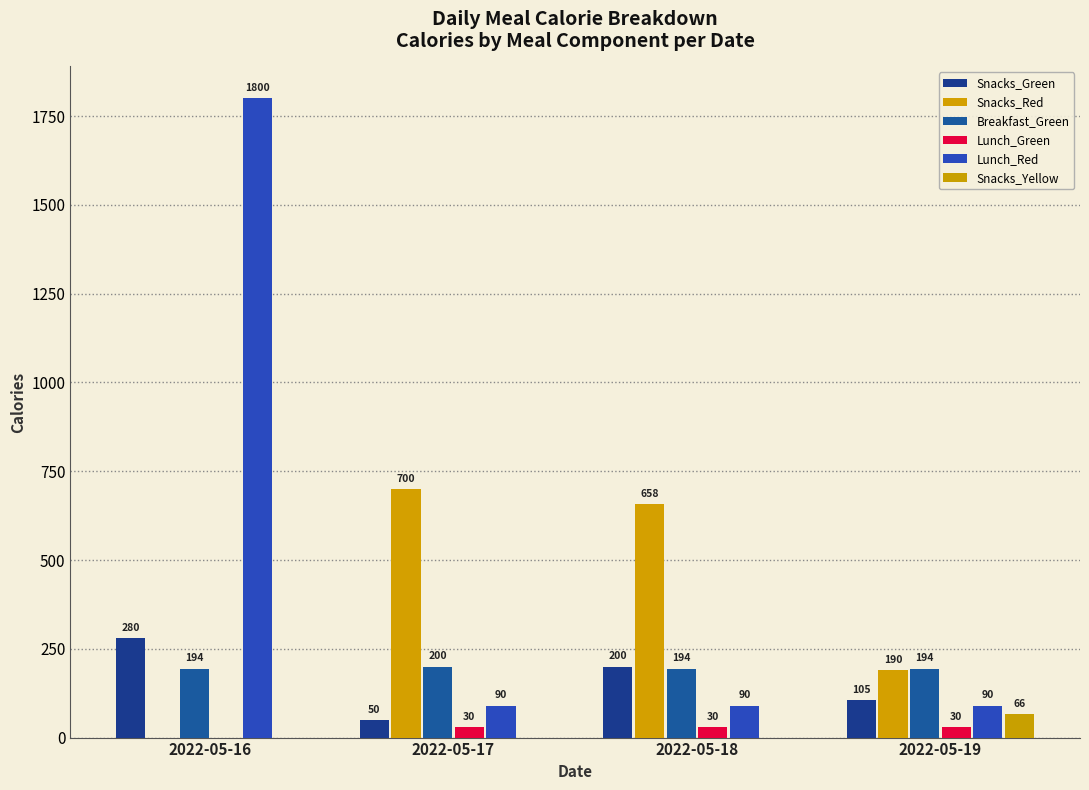

How many groups of bars are there?

4